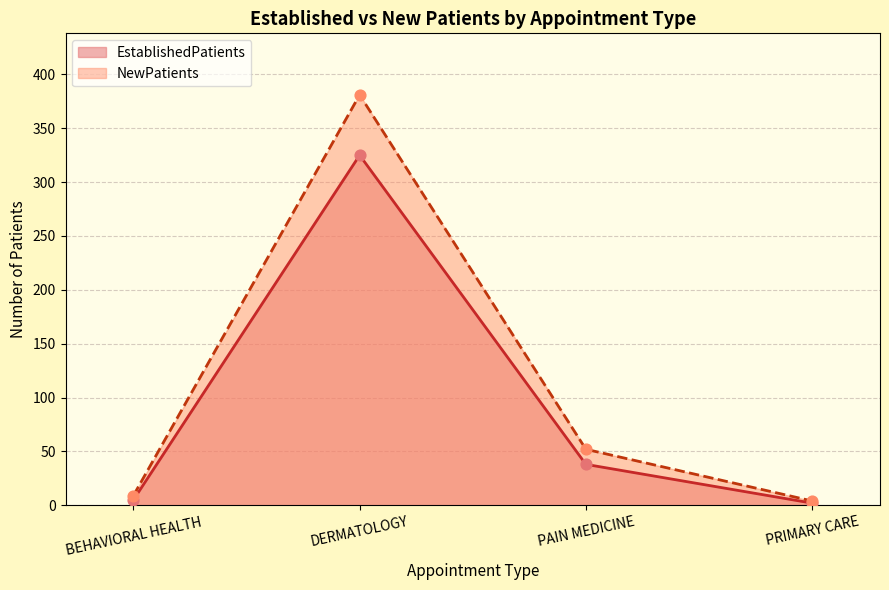

What is the total value across all series at BEHAVIORAL HEALTH?

14